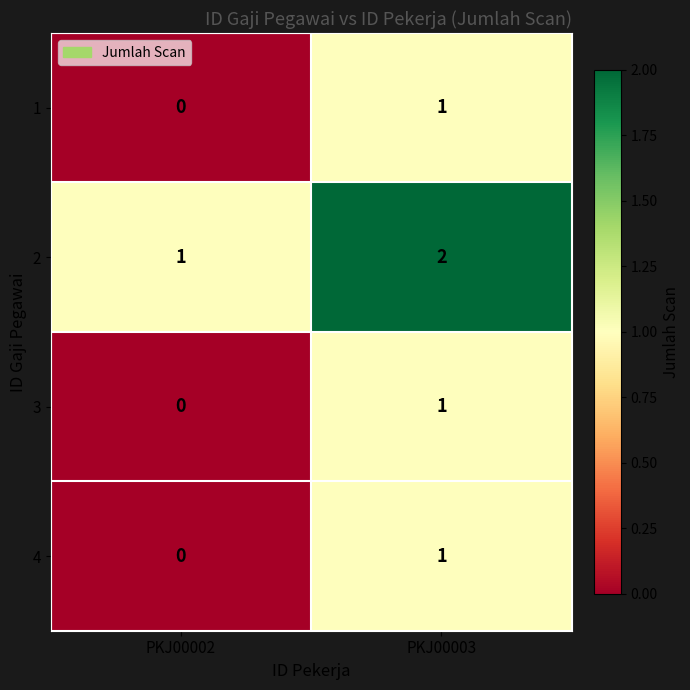

What is the maximum value shown in the chart?

2